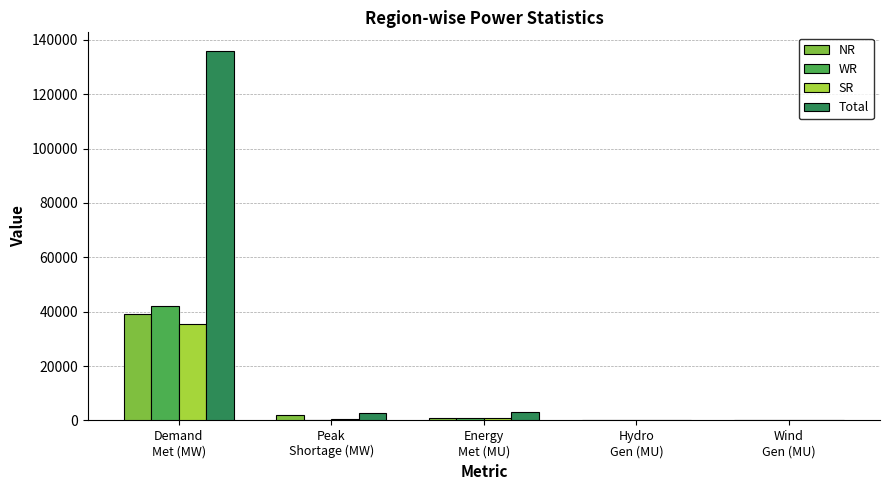

What are all the series names shown in the legend?

NR, WR, SR, Total